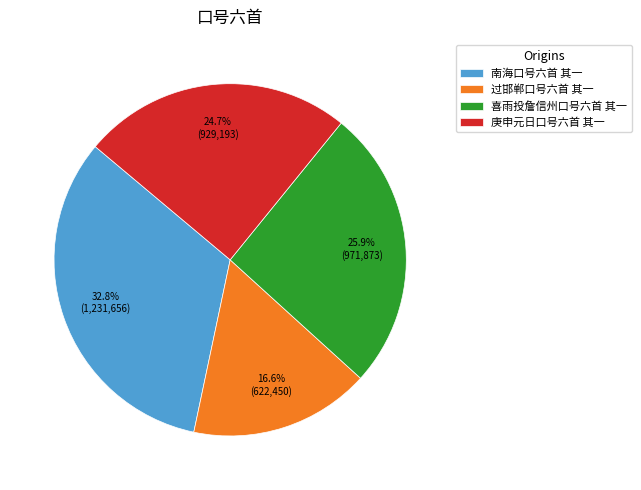

What percentage is NOT represented by 庚申元日口号六首 其一?

75.3%